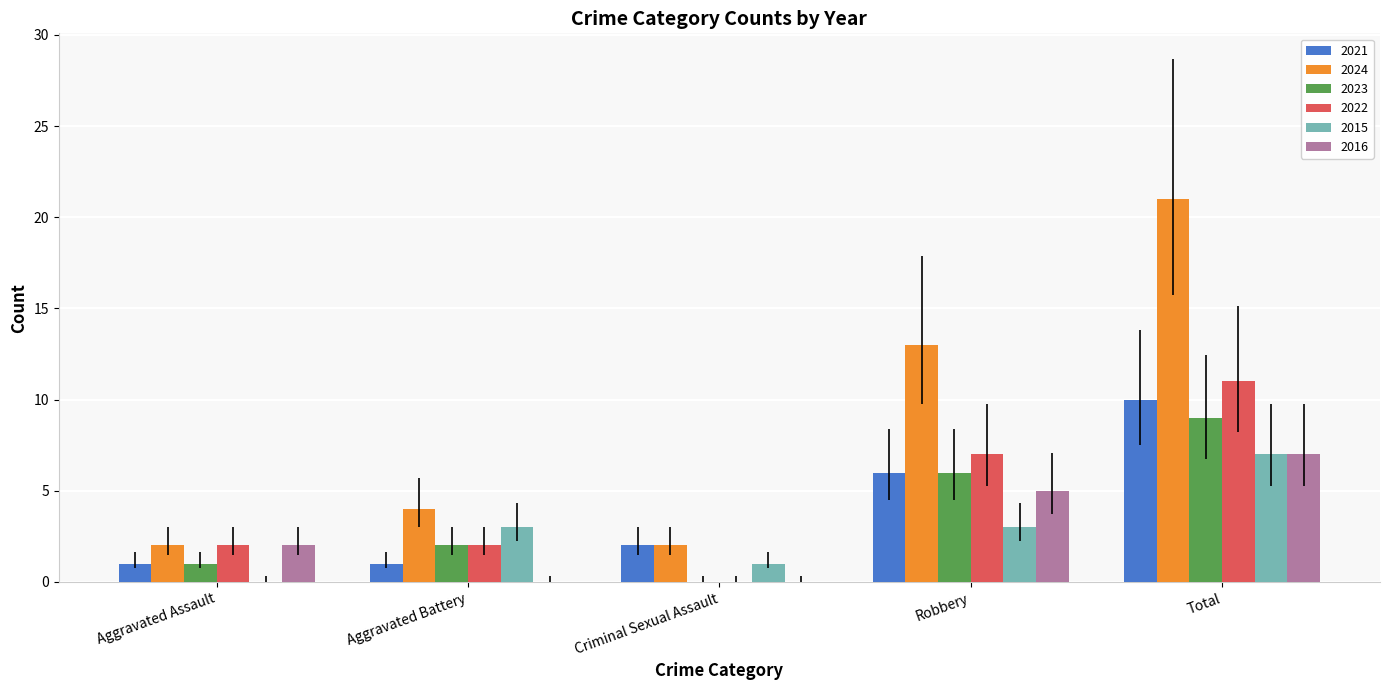

Which series changed the most between Criminal Sexual Assault and Robbery?

2024